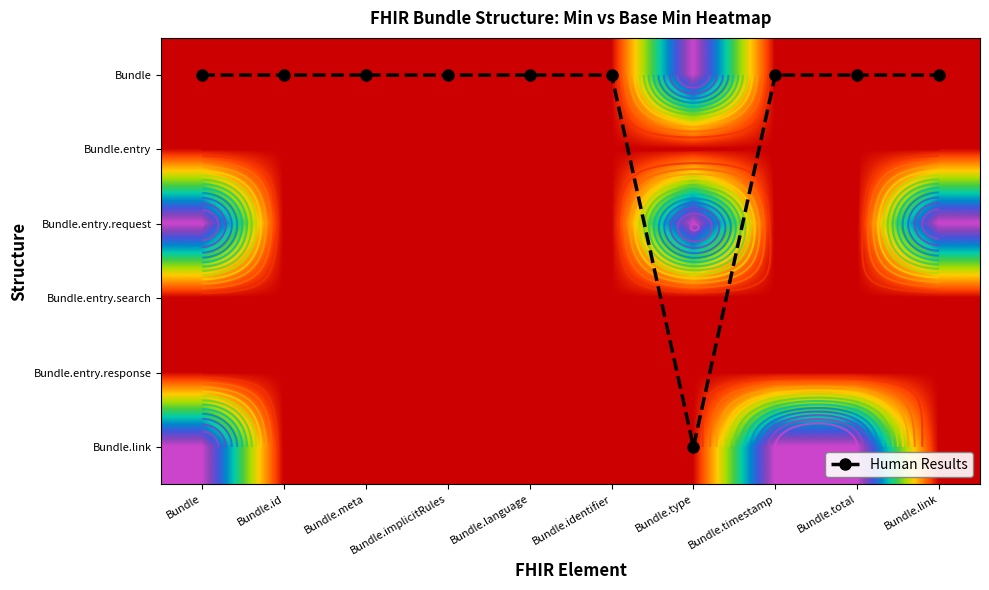

Is it true that Bundle.link equals 0 at Bundle.timestamp?

False